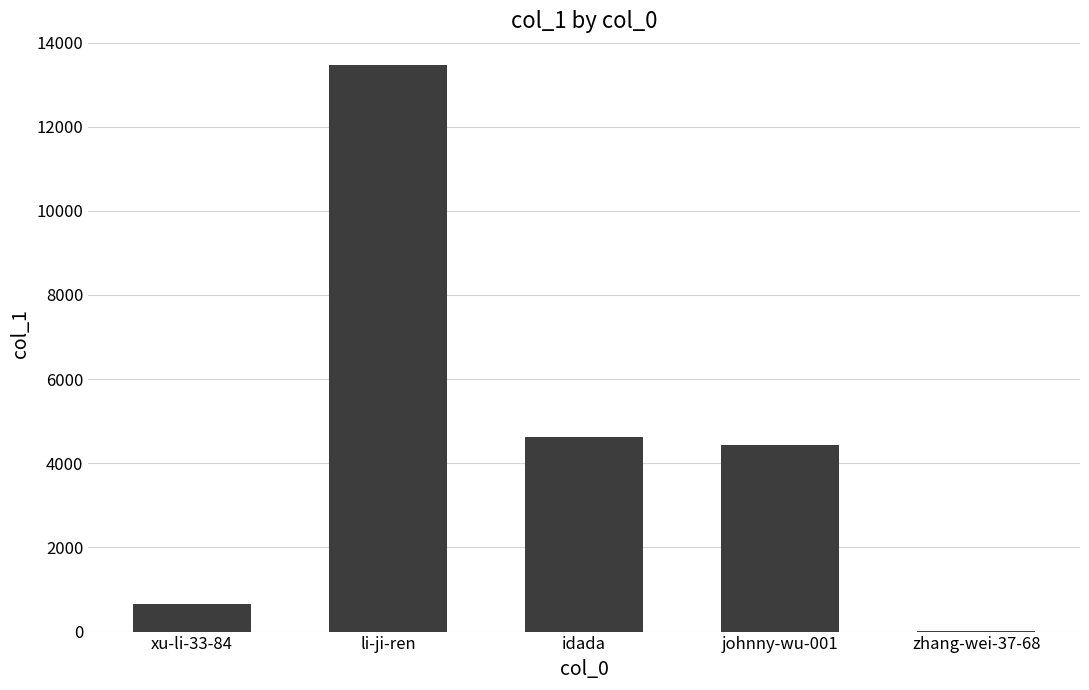

Is it true that the value at idada is 1247?

False